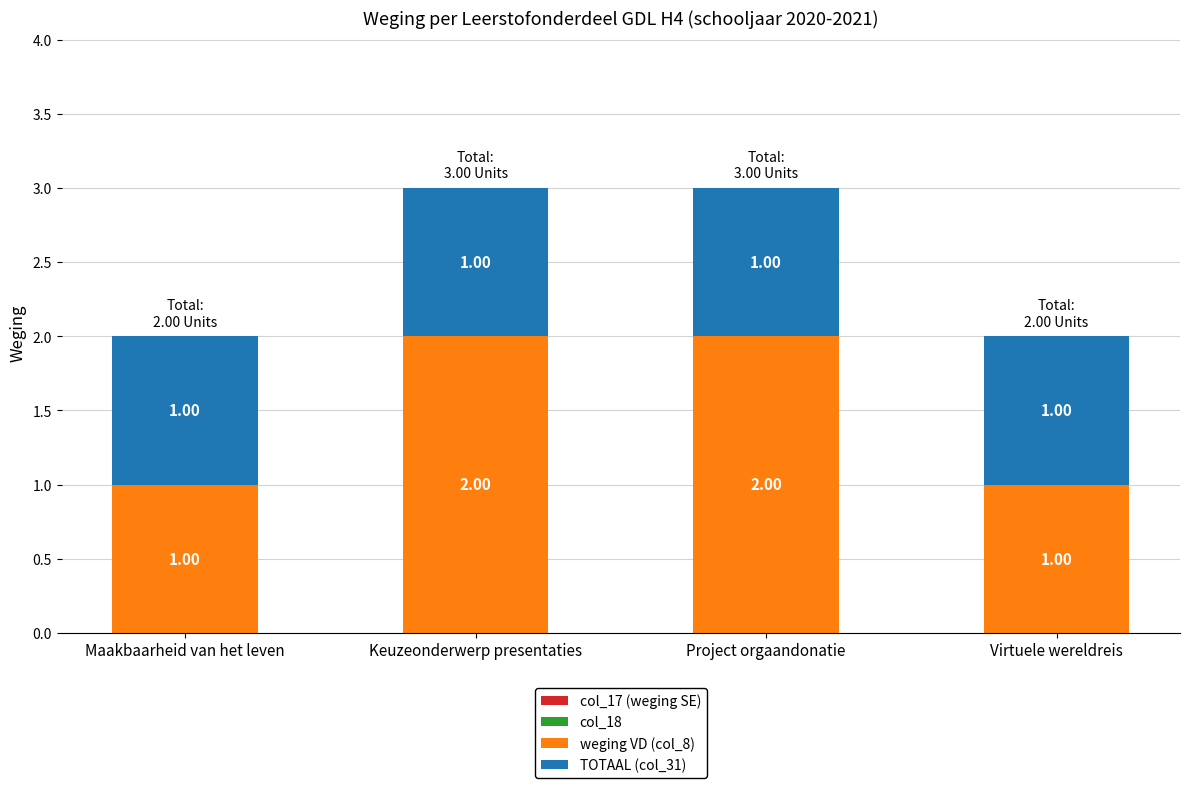

What is the sum of the weging VD (col_8) values at Project orgaandonatie and Virtuele wereldreis?

3